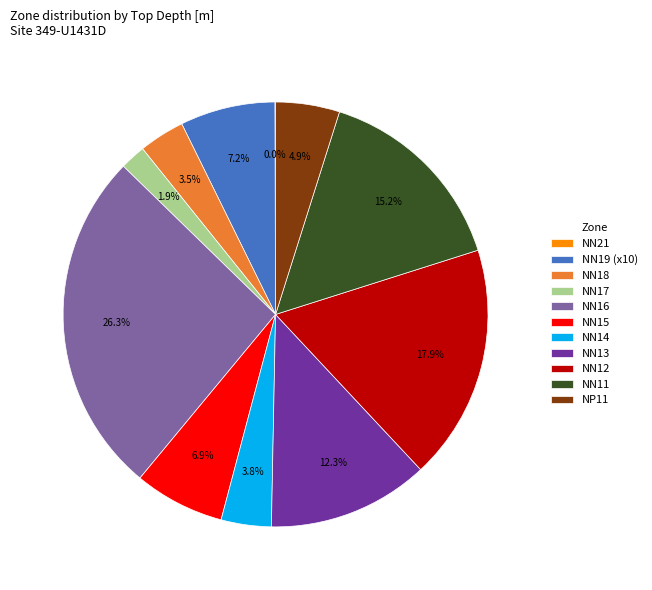

What is the ratio of the value at NN17 to the value at NN15?

0.3